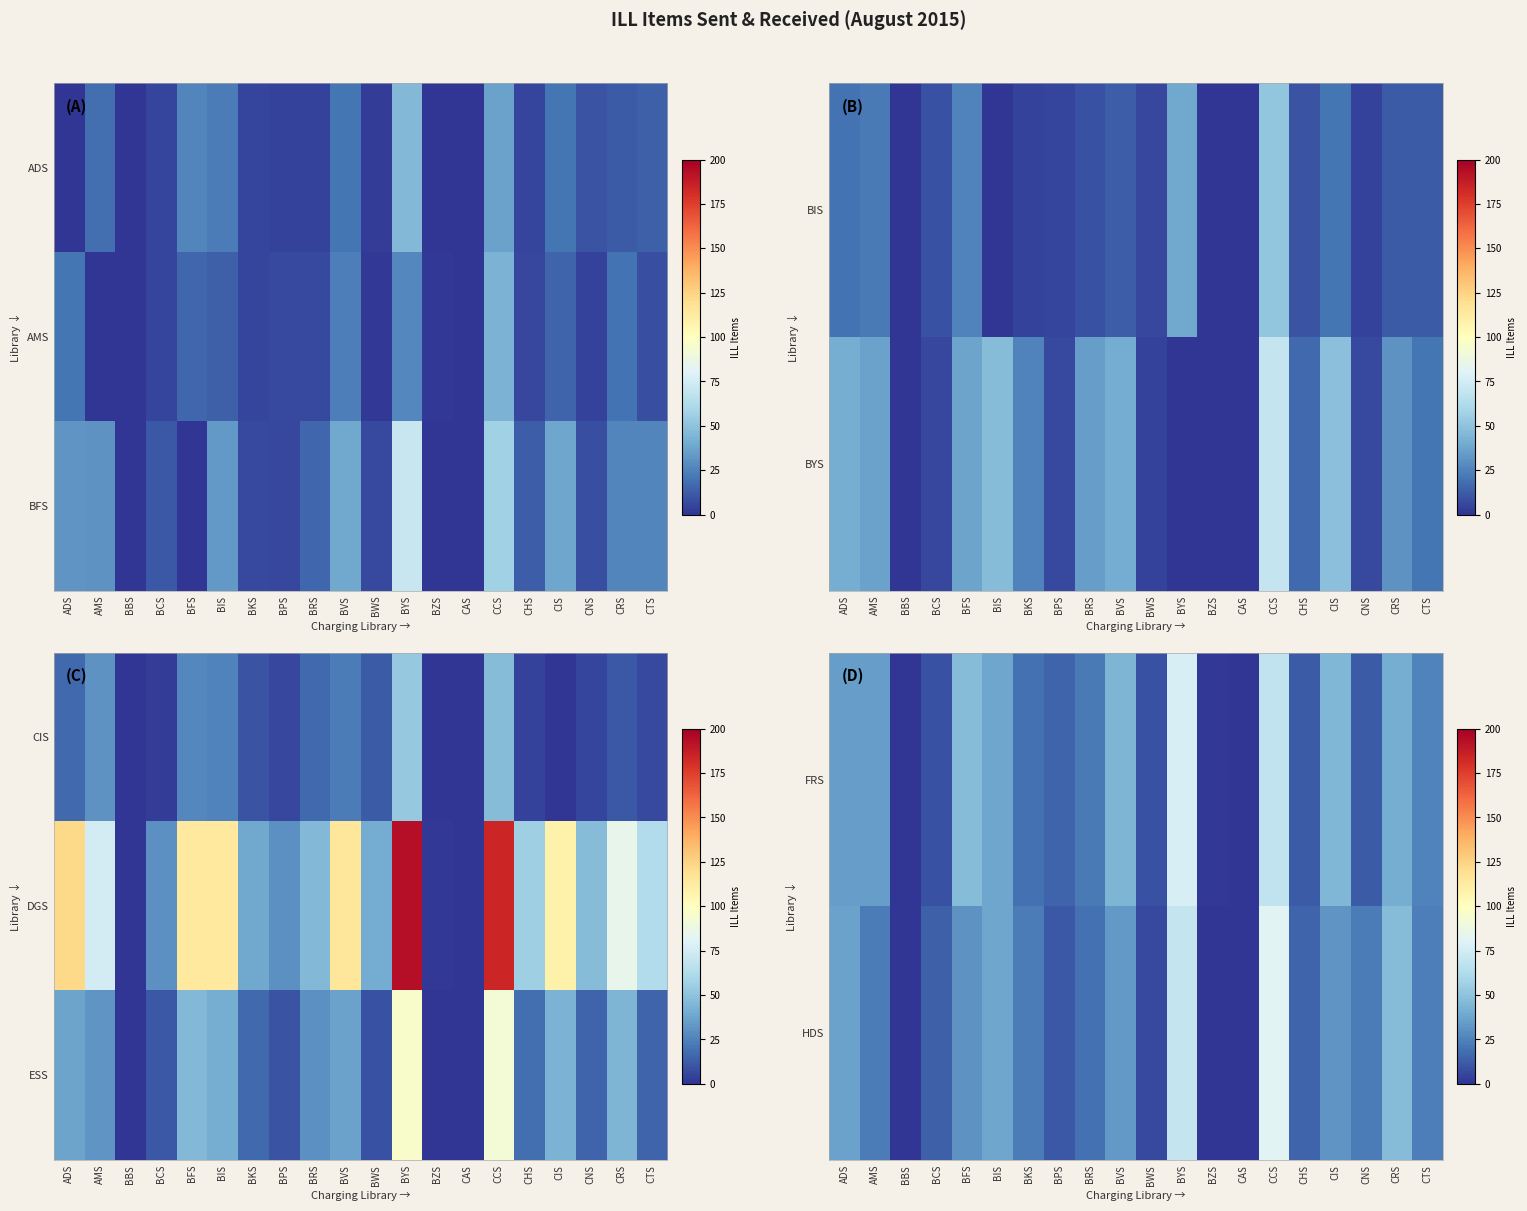

List the series in order of their overall mean, highest first.

ESS, FRS, HDS